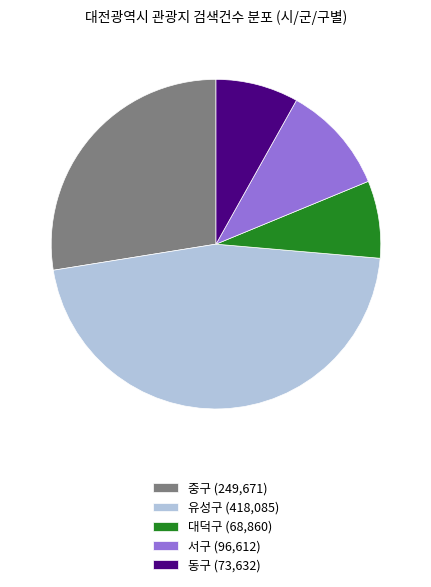

Is it true that 유성구 is 21% of the pie?

False